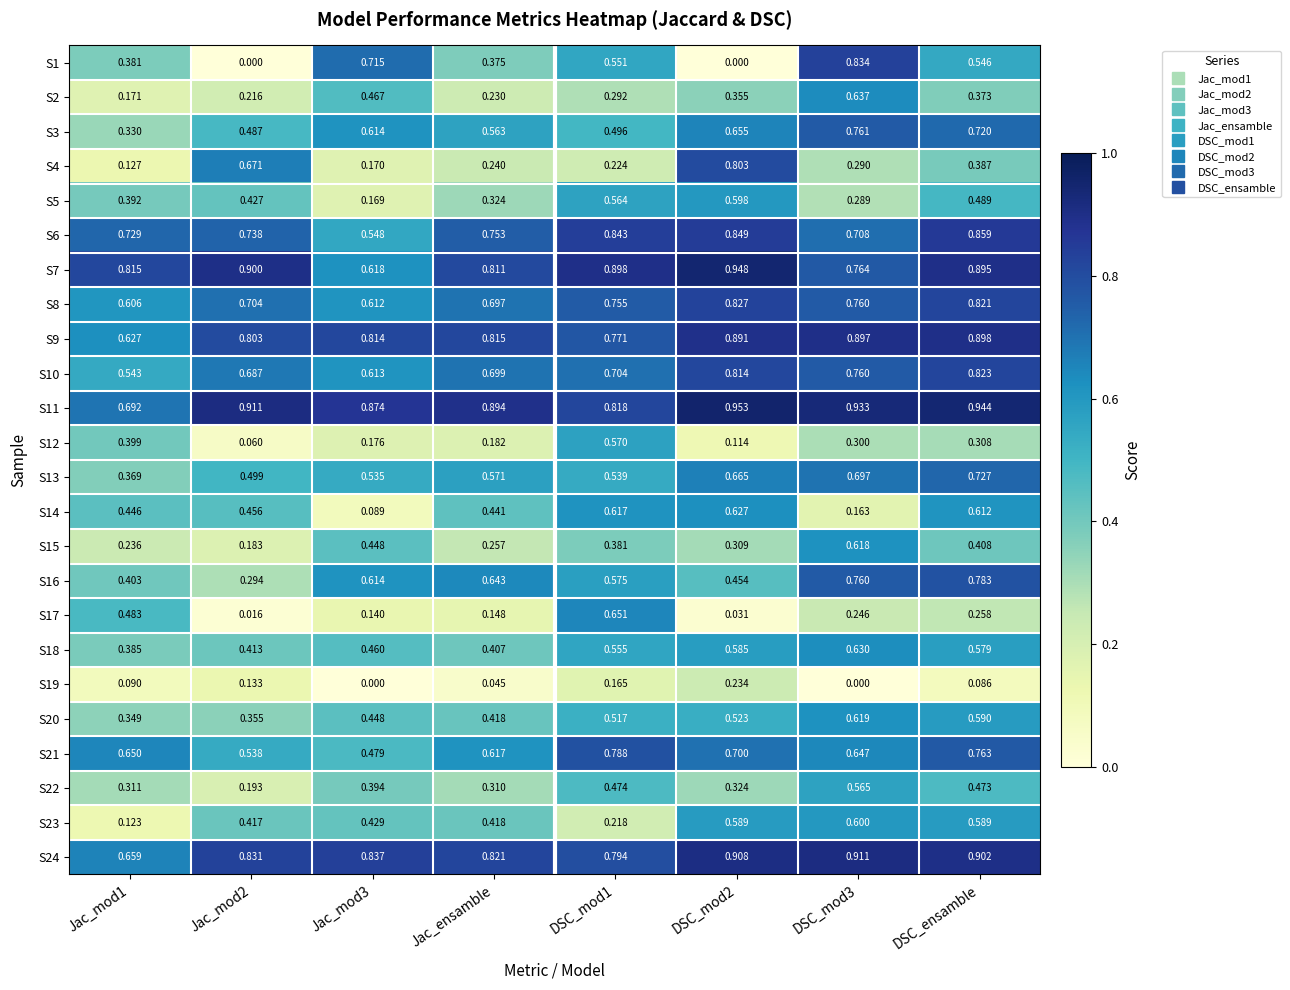

Is the value of S14 at DSC_mod2 greater than the value of S1 at Jac_ensamble?

Yes